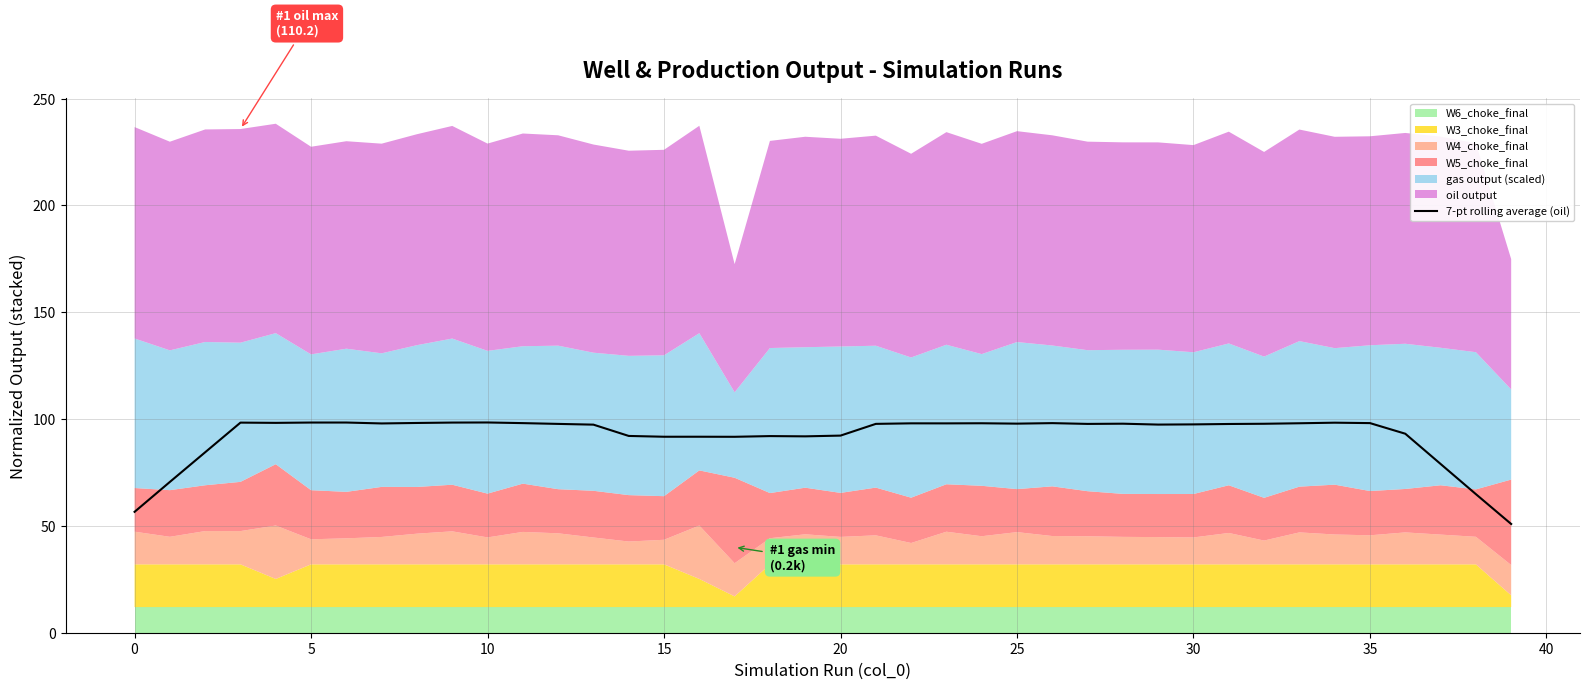

What is the maximum value for 7-pt rolling average (oil)?

98.4